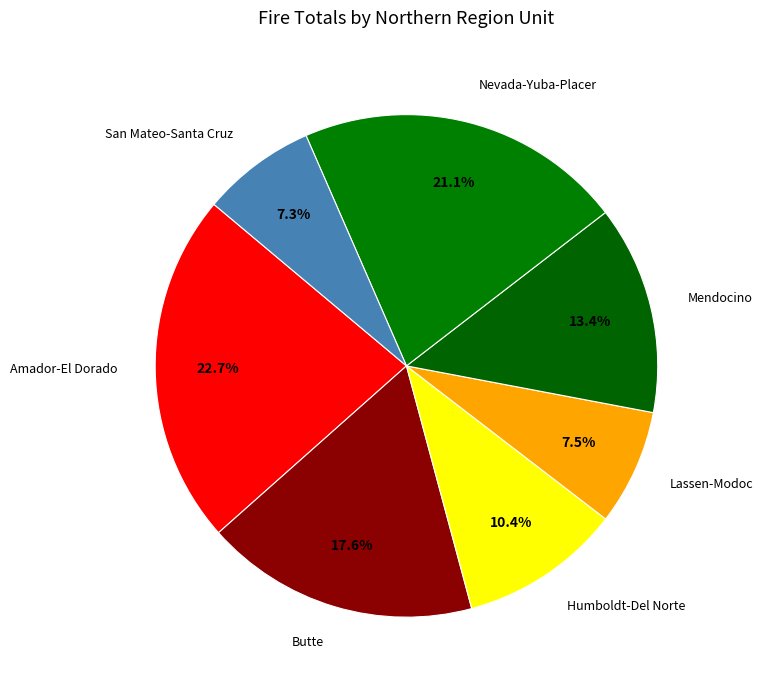

Count the number of slices in the pie.

7